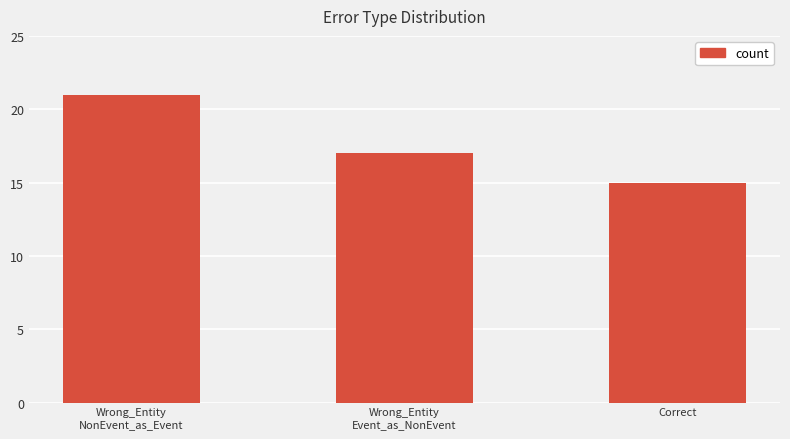

How many categories are shown in the chart?

3